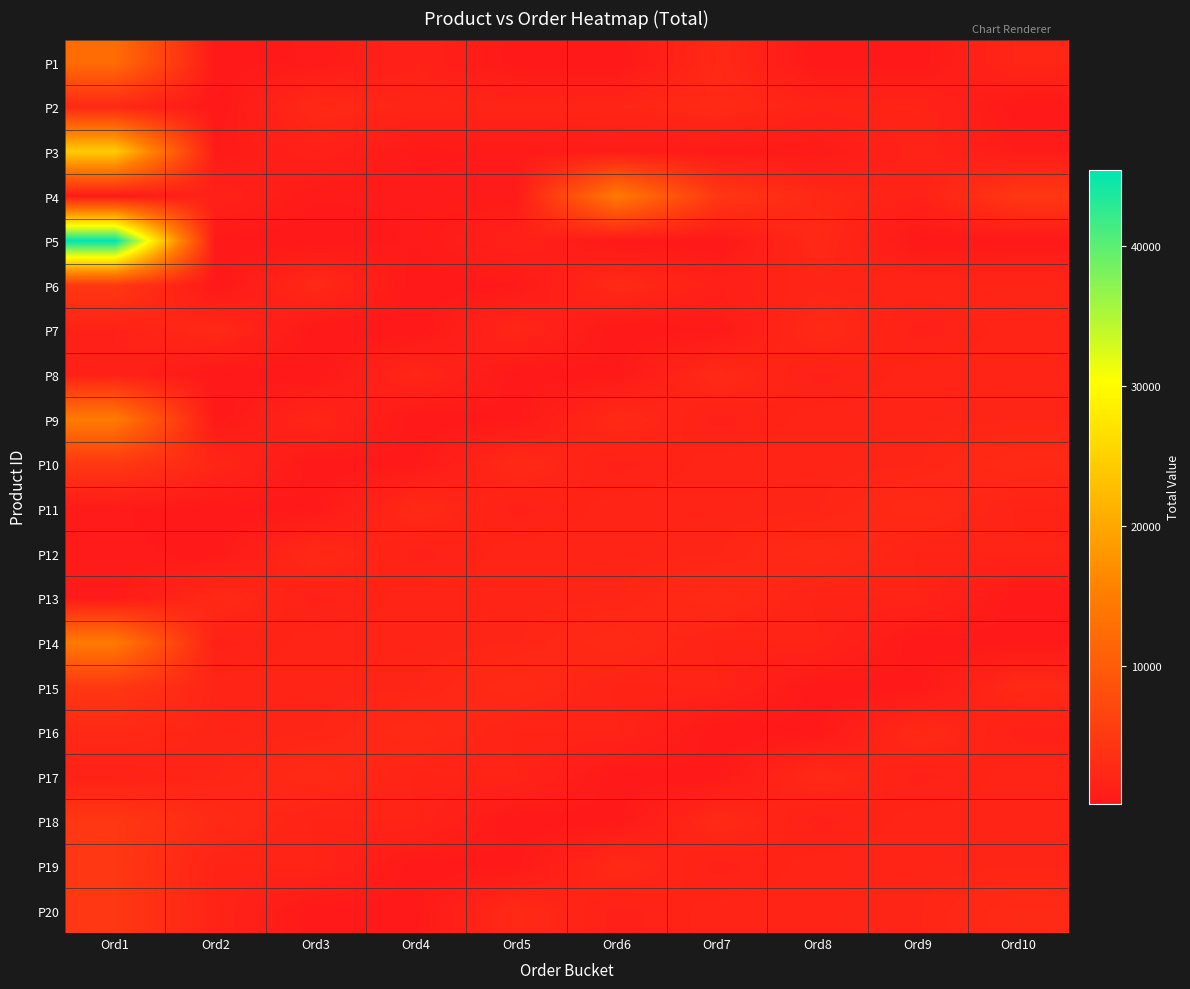

What is the minimum value shown in the chart?

146